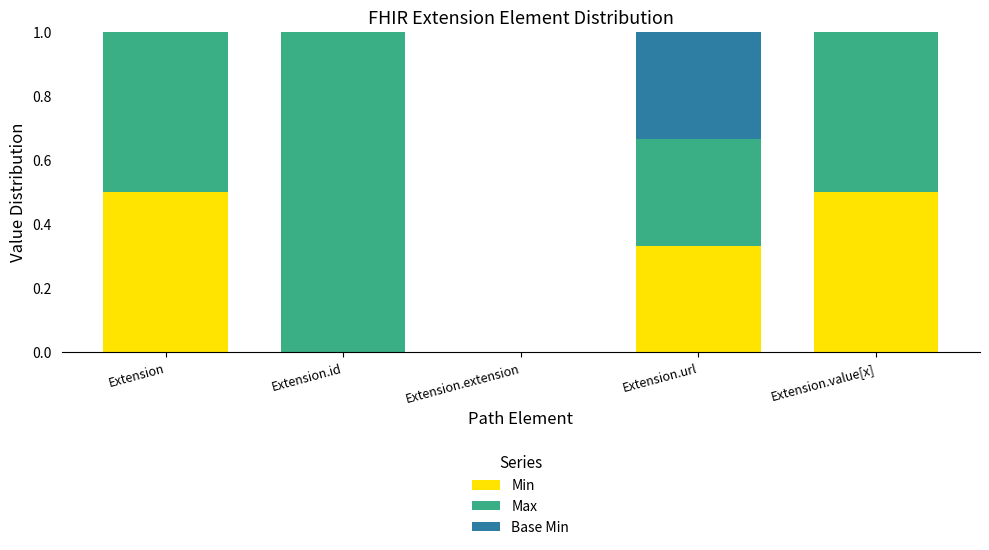

What is the highest value of the Min series?

0.5